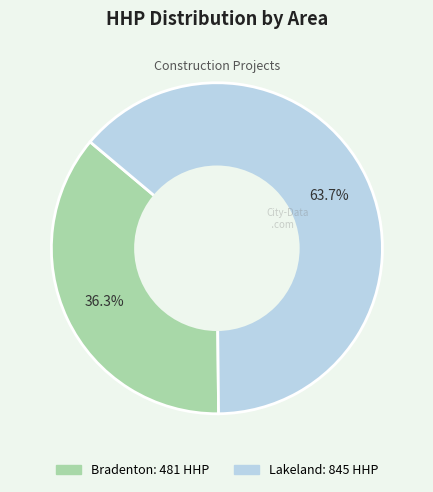

Rank the categories by value from highest to lowest.

Lakeland, Bradenton